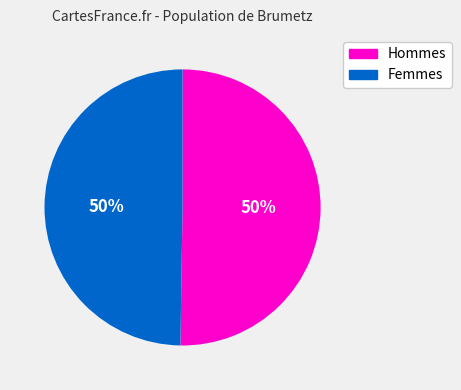

What percentage is the Hommes slice, to the nearest percent?

50%